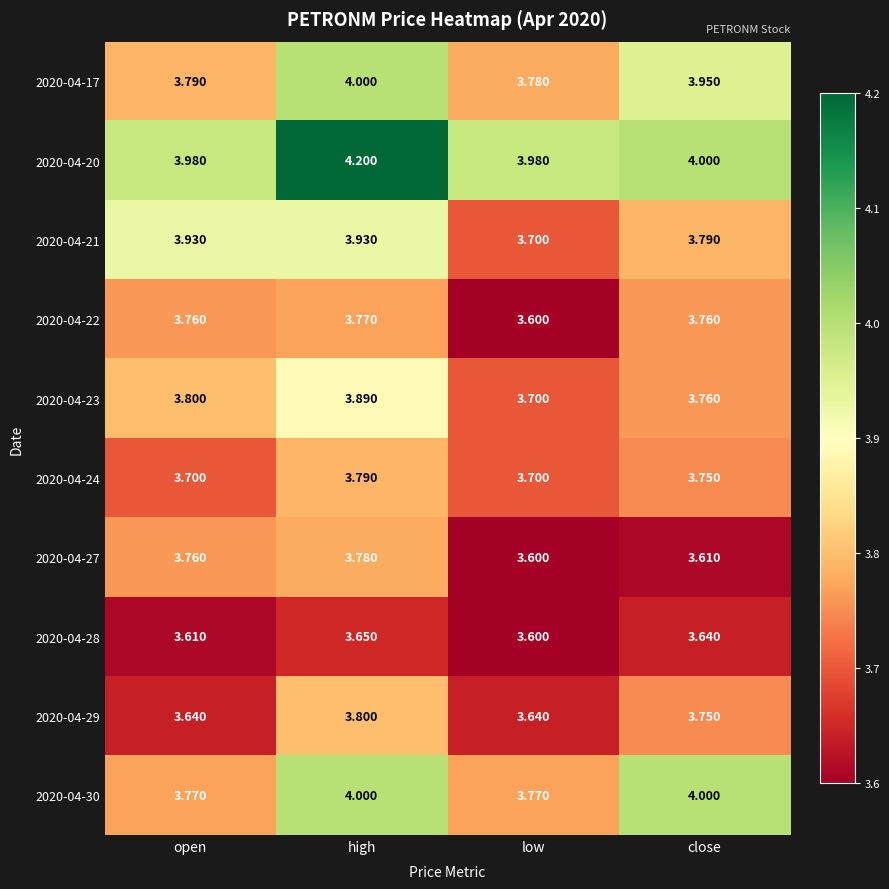

What is the total value across all series at high?

38.8